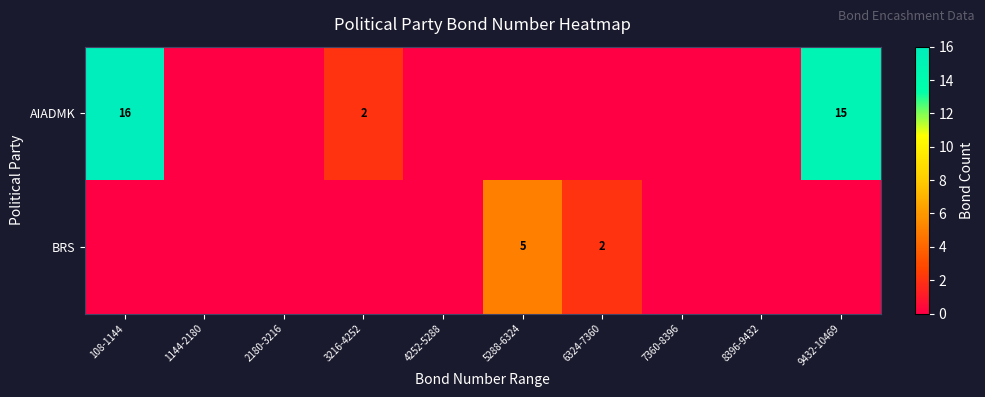

Is it true that BRS equals -3 at 9432-10469?

False